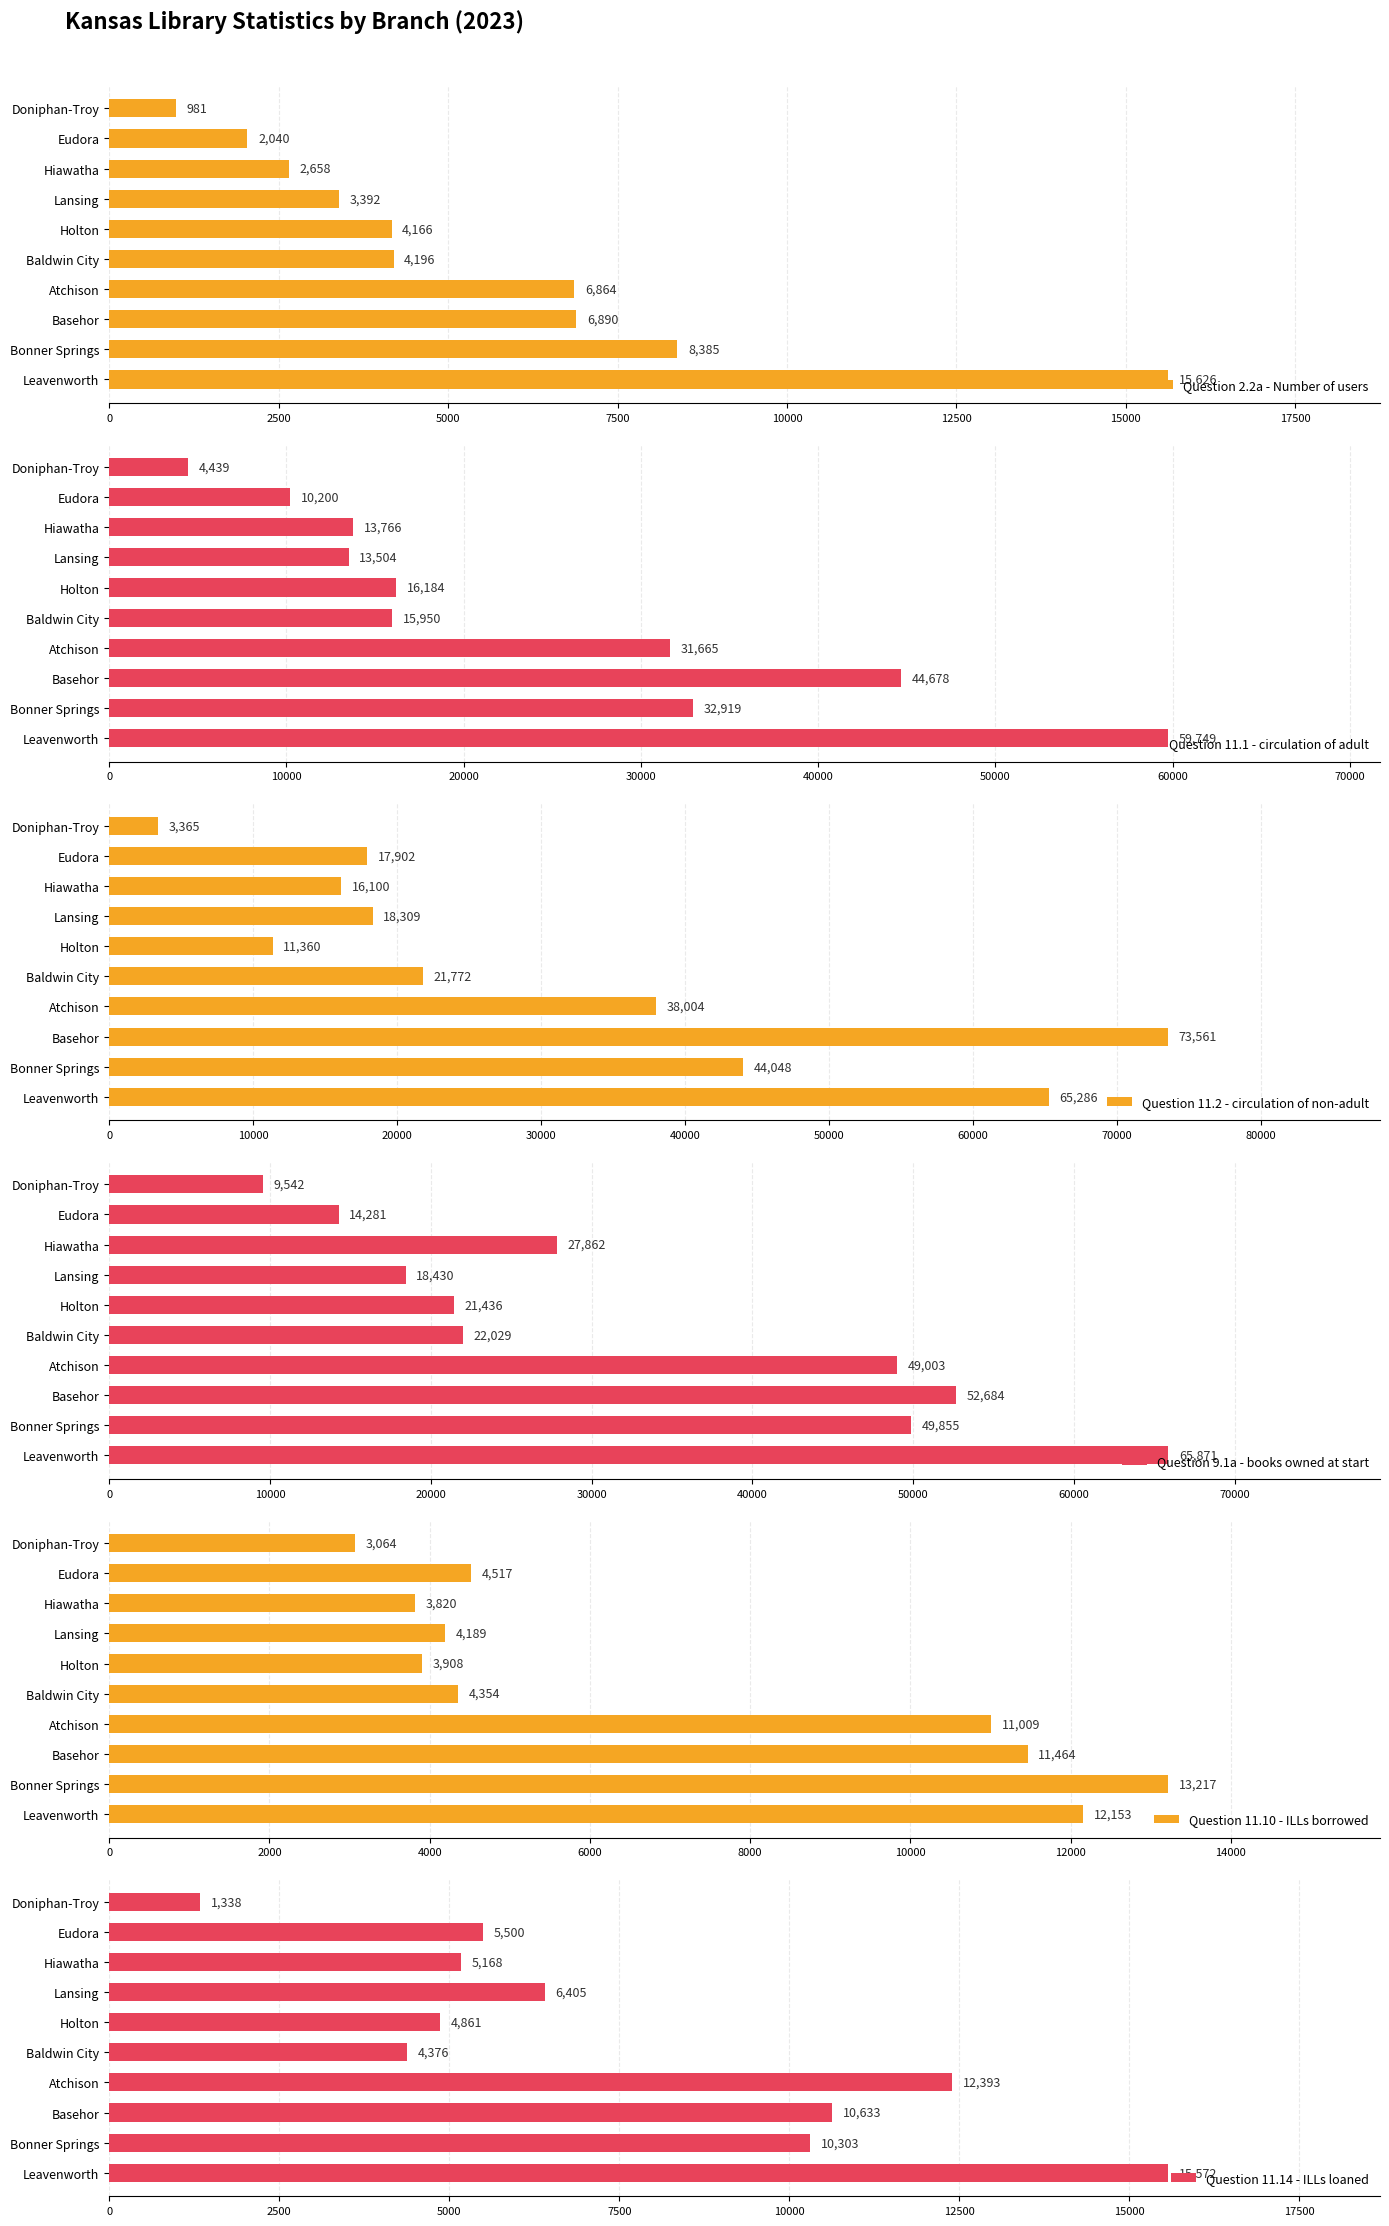

The value of Question 2.2a - Number of users at Leavenworth is 15626. True or false?

True